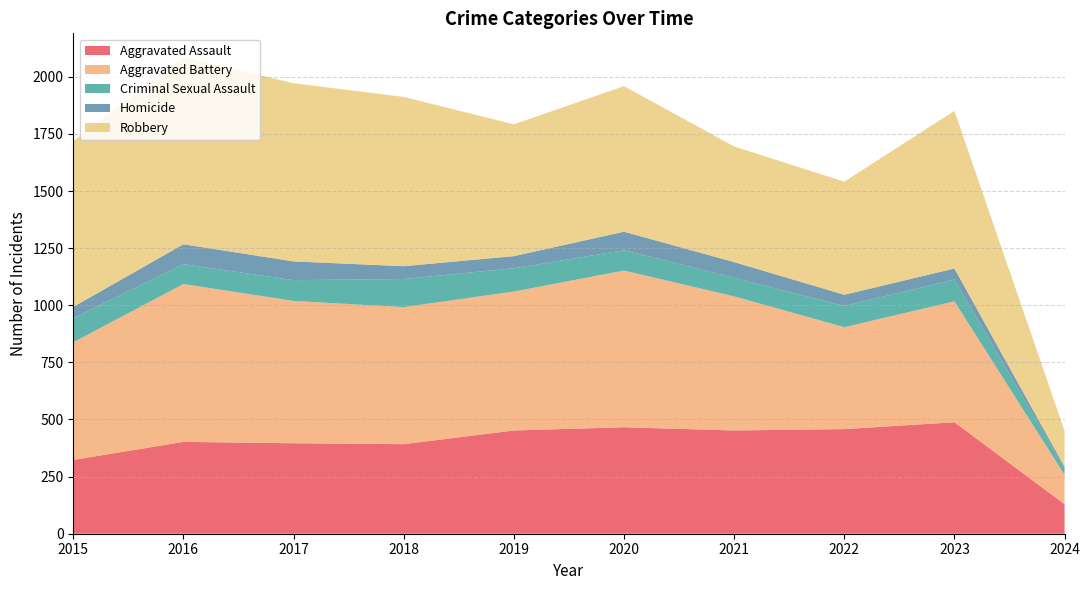

Reading left to right, what are all the values shown in this chart?

Aggravated Assault: 323	402	396	392	452	466	452	458	488	129
Aggravated Battery: 515	691	623	600	608	686	587	446	529	129
Criminal Sexual Assault: 105	87	91	123	102	89	81	93	96	25
Homicide: 50	87	82	56	53	81	69	49	48	10
Robbery: 726	819	780	741	577	637	506	495	690	157